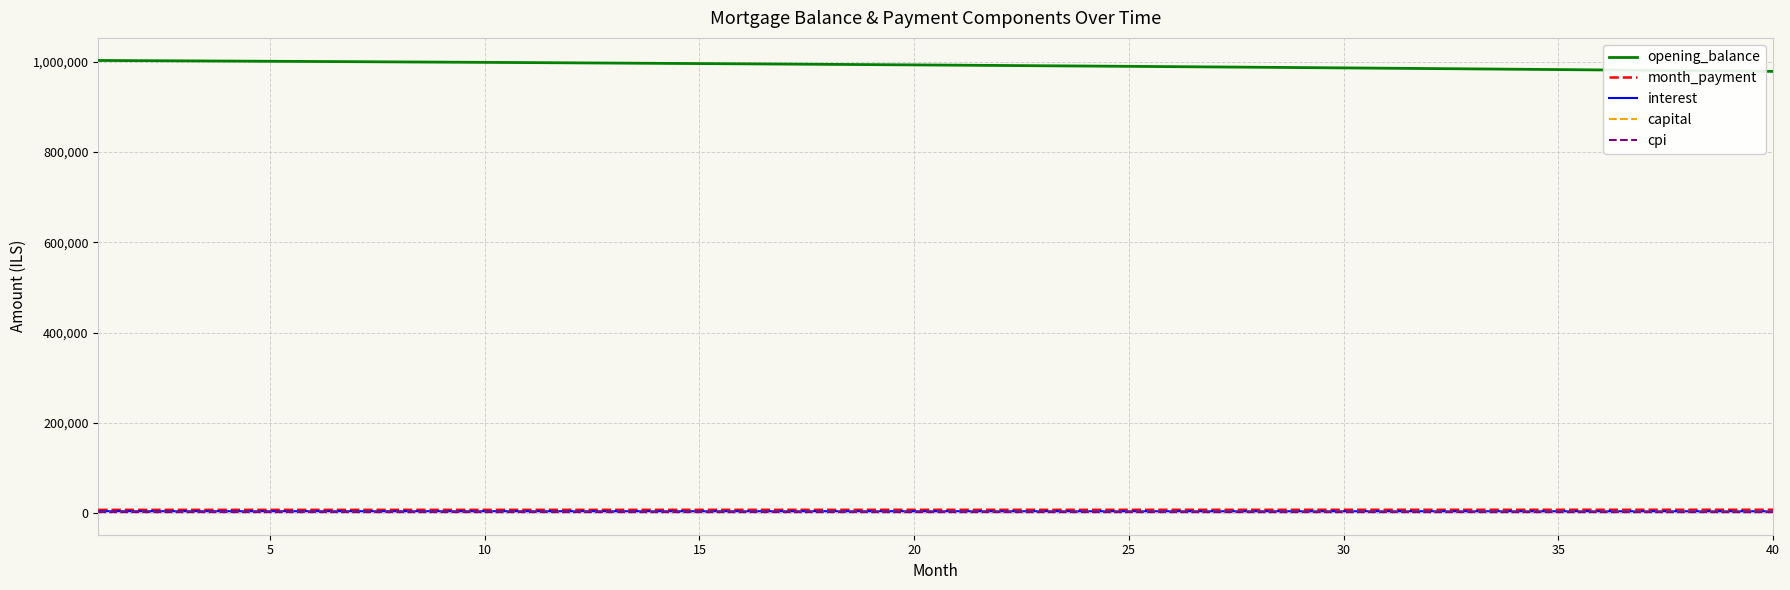

Which series has the largest total across all categories?

opening_balance